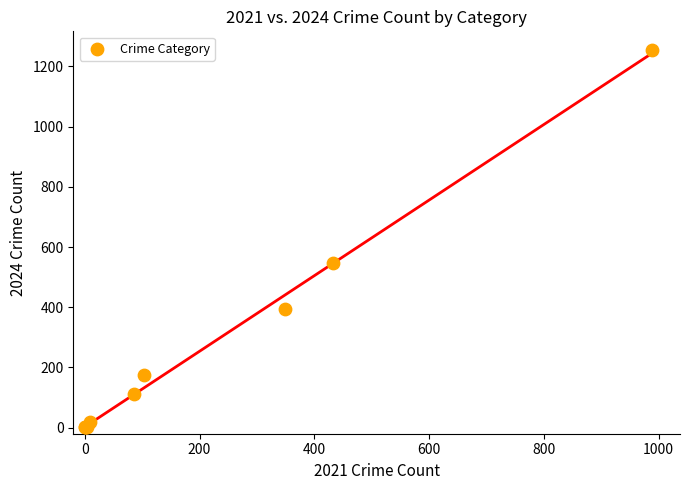

What Y value in the scatter plot is closest to 627?

548